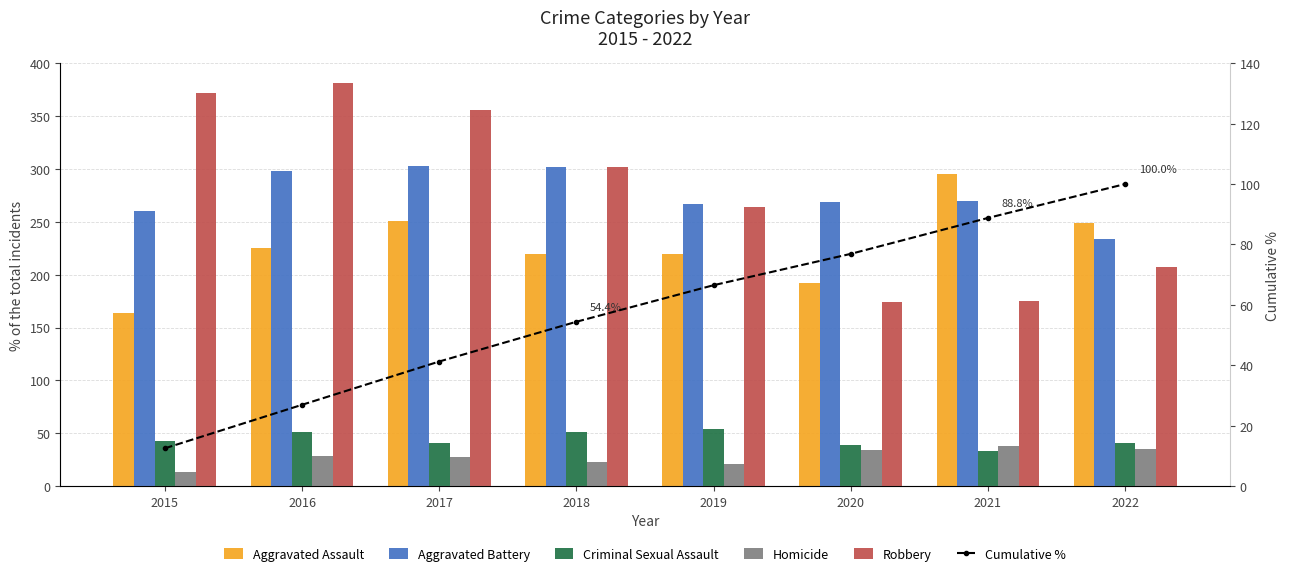

Where is Cumulative % nearest to the value 56?

2018